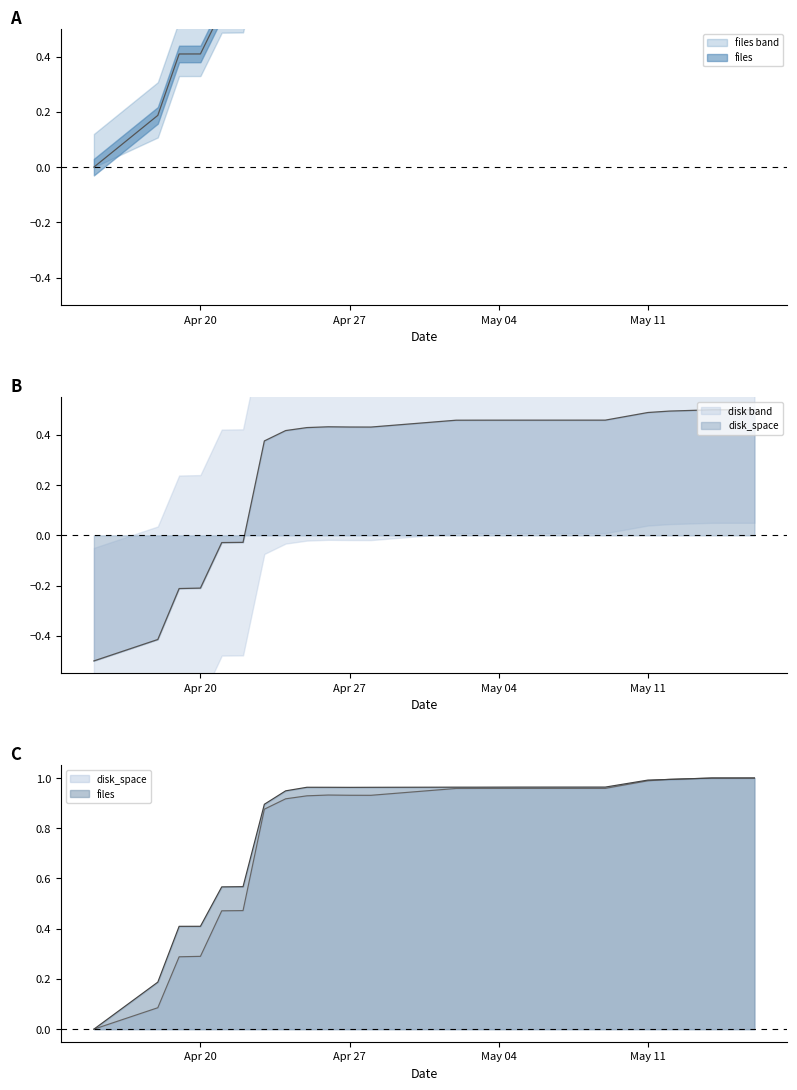

List the series in order of their overall mean, lowest first.

disk_space, files